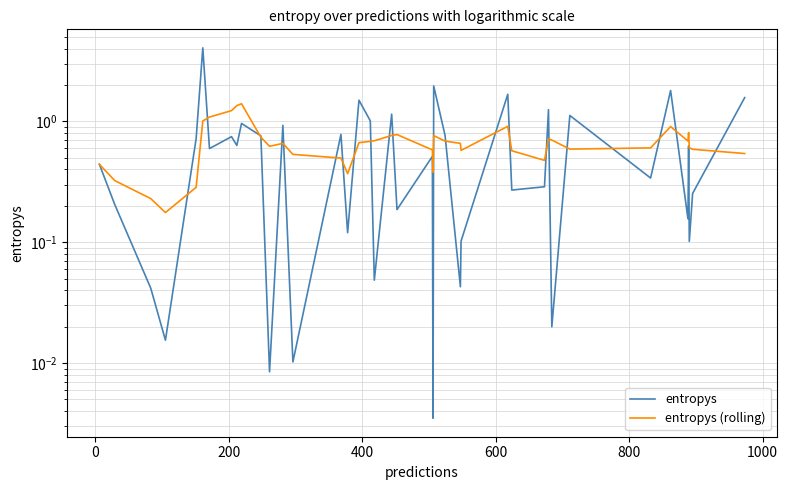

Does the chart display data point markers on the line(s)?

No